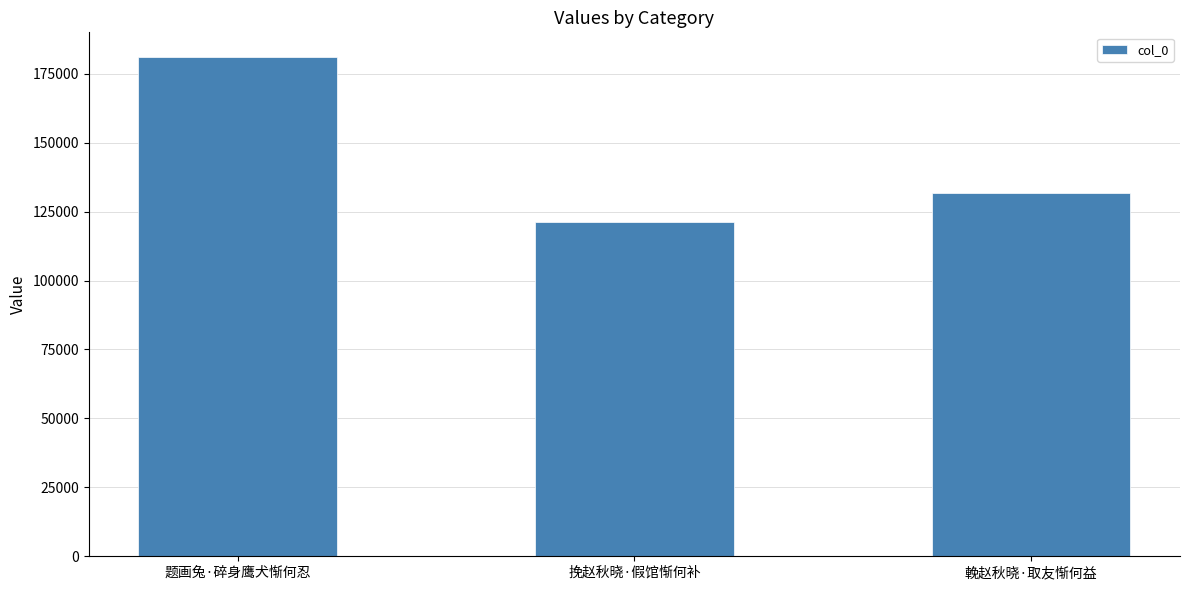

The chart shows a value of 69952 at 题画兔·碎身鹰犬惭何忍. True or false?

False